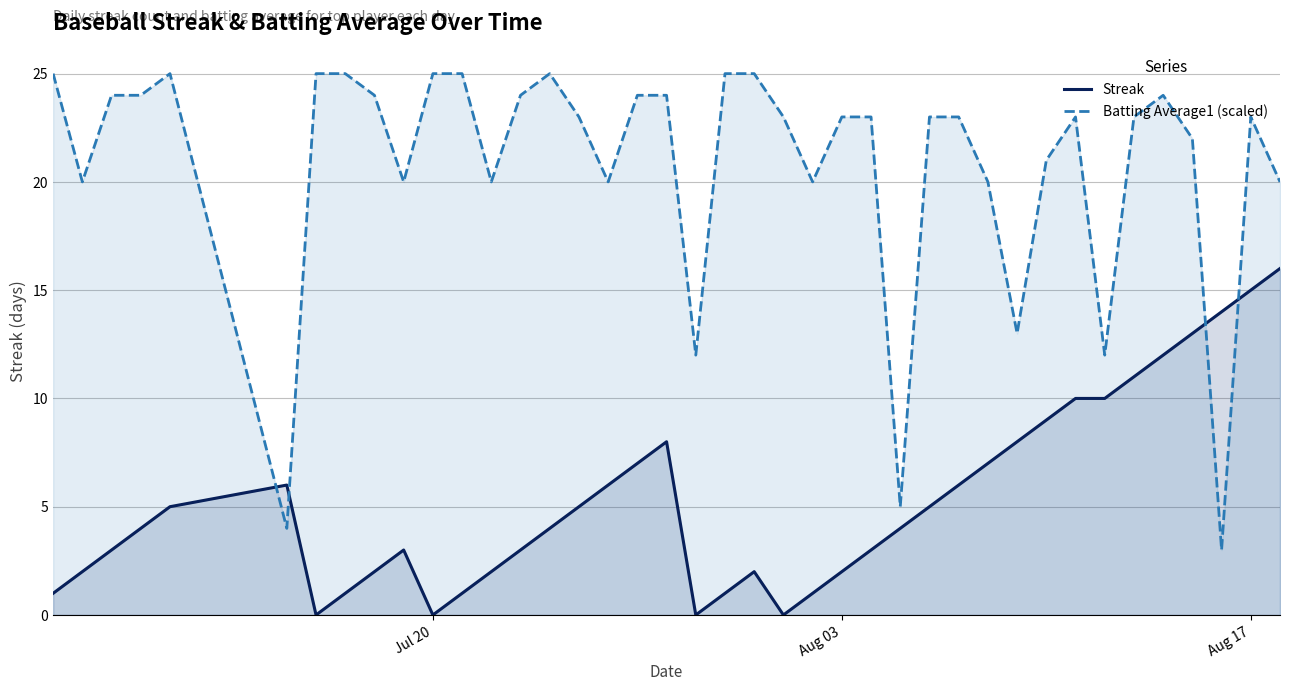

Does the chart display data point markers on the line(s)?

No